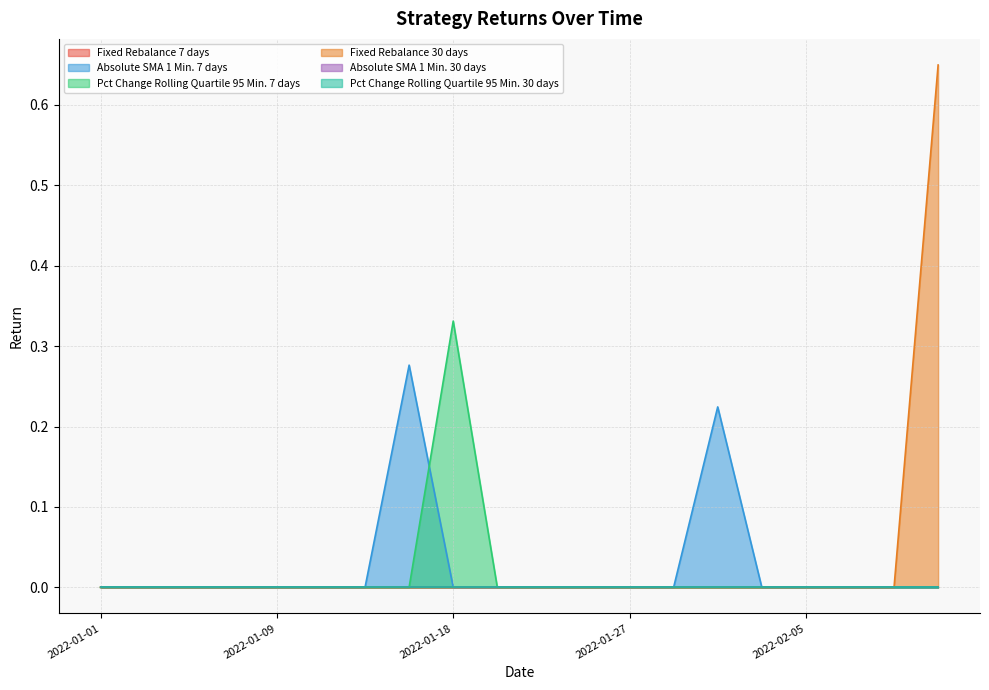

Reading left to right, transcribe all the data shown in this chart.

Absolute SMA 1 Min. 7 days: 2022-01-01=0.0	2022-01-04=0.0	2022-01-07=0.0	2022-01-08=0.0	2022-01-09=0.0	2022-01-10=0.0	2022-01-13=0.0	2022-01-15=0.3	2022-01-18=0.0	2022-01-21=0.0	2022-01-22=0.0	2022-01-24=0.0	2022-01-27=0.0	2022-01-29=0.0	2022-01-31=0.2	2022-02-02=0.0	2022-02-05=0.0	2022-02-06=0.0	2022-02-07=0.0	2022-02-09=0.0
Pct Change Rolling Quartile 95 Min. 7 days: 2022-01-01=0.0	2022-01-04=0.0	2022-01-07=0.0	2022-01-08=0.0	2022-01-09=0.0	2022-01-10=0.0	2022-01-13=0.0	2022-01-15=0.0	2022-01-18=0.3	2022-01-21=0.0	2022-01-22=0.0	2022-01-24=0.0	2022-01-27=0.0	2022-01-29=0.0	2022-01-31=0.0	2022-02-02=0.0	2022-02-05=0.0	2022-02-06=0.0	2022-02-07=0.0	2022-02-09=0.0
Fixed Rebalance 30 days: 2022-01-01=0.0	2022-01-04=0.0	2022-01-07=0.0	2022-01-08=0.0	2022-01-09=0.0	2022-01-10=0.0	2022-01-13=0.0	2022-01-15=0.0	2022-01-18=0.0	2022-01-21=0.0	2022-01-22=0.0	2022-01-24=0.0	2022-01-27=0.0	2022-01-29=0.0	2022-01-31=0.0	2022-02-02=0.0	2022-02-05=0.0	2022-02-06=0.0	2022-02-07=0.0	2022-02-09=0.6